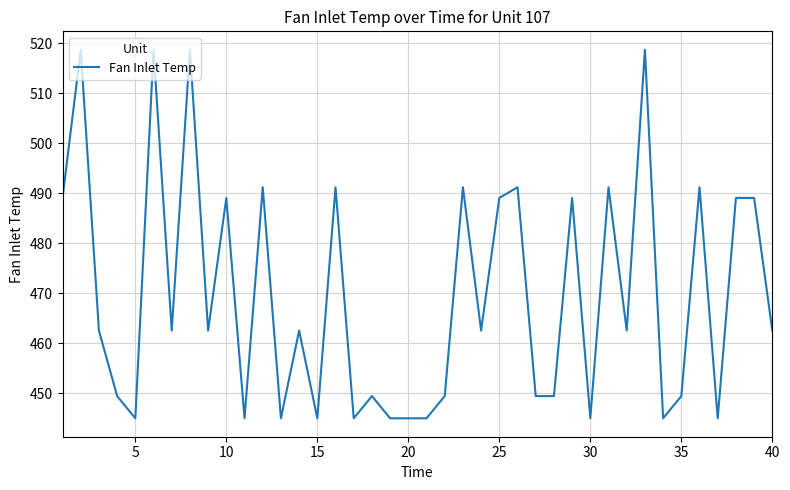

What is the minimum value shown in the chart?

445.0